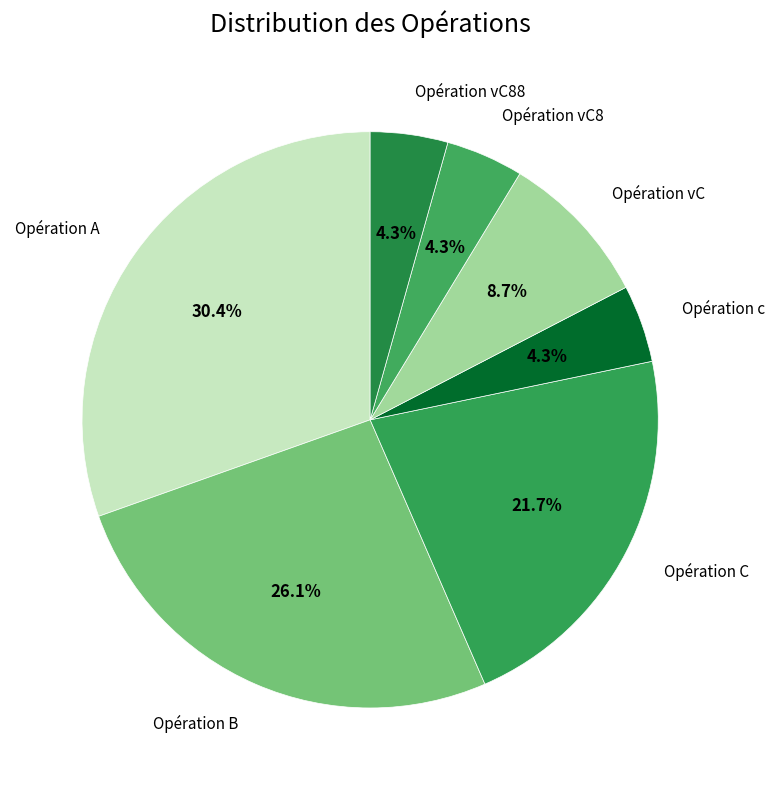

How many segments does this pie chart have?

7